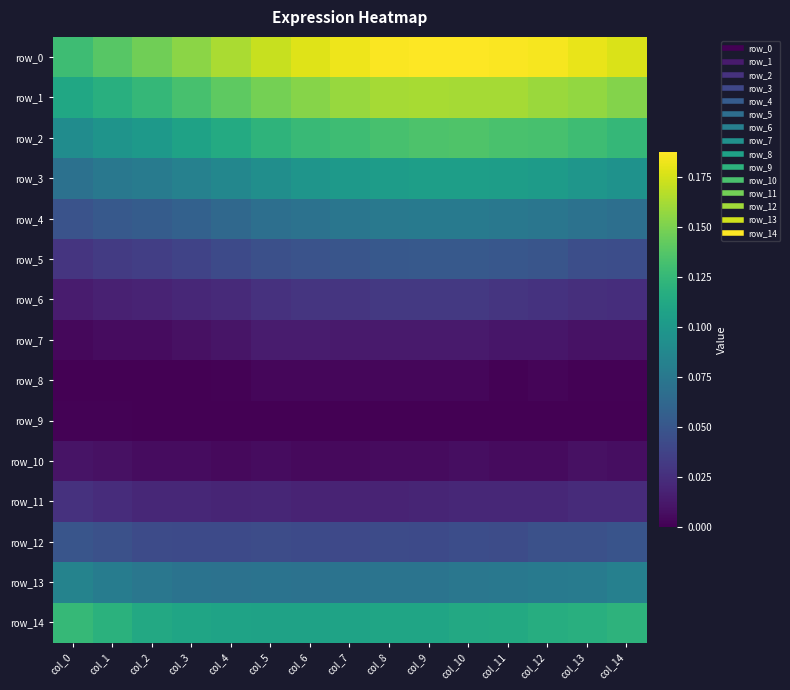

At how many categories does at least one series exceed 0?

15